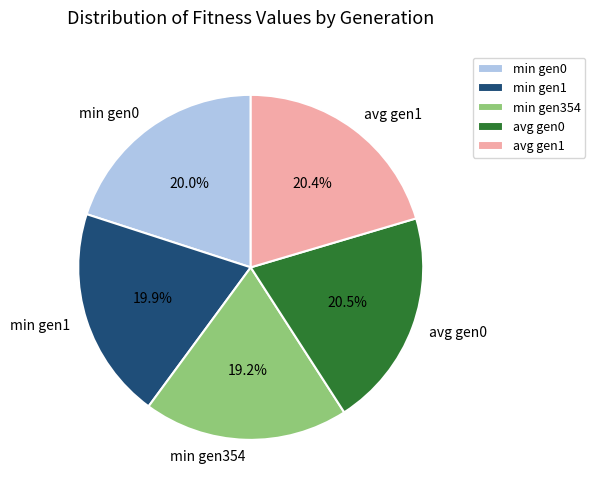

Which category has the smallest portion of the pie?

min gen354